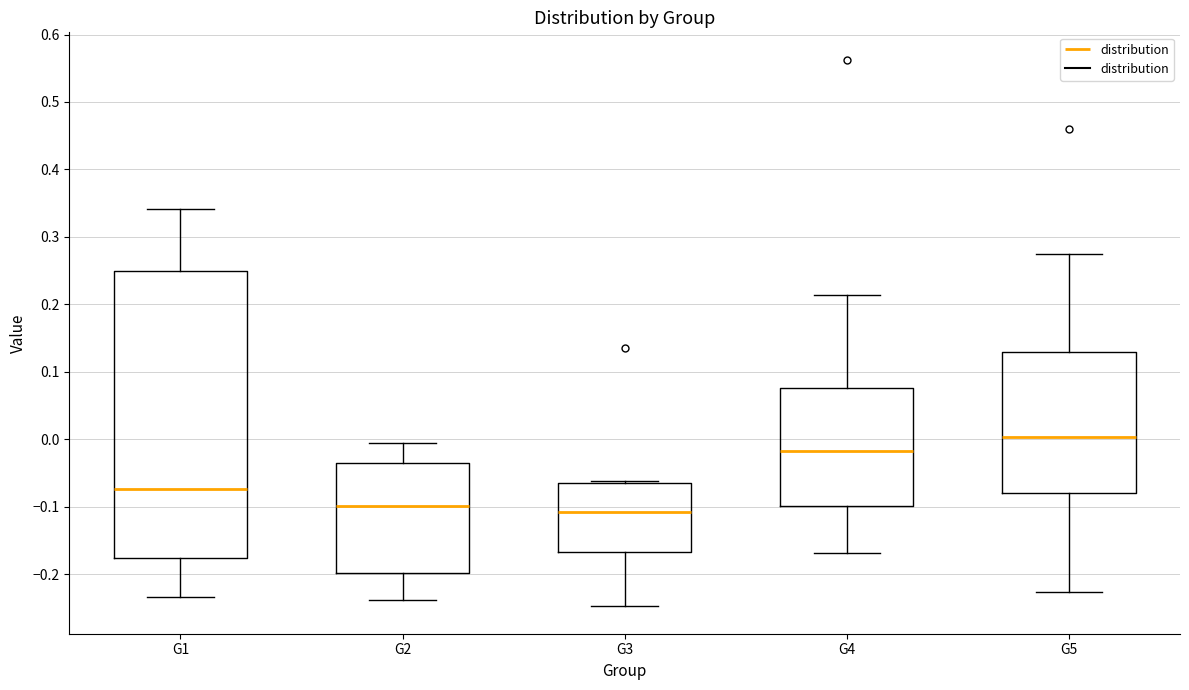

Which box's median line is the highest?

G5